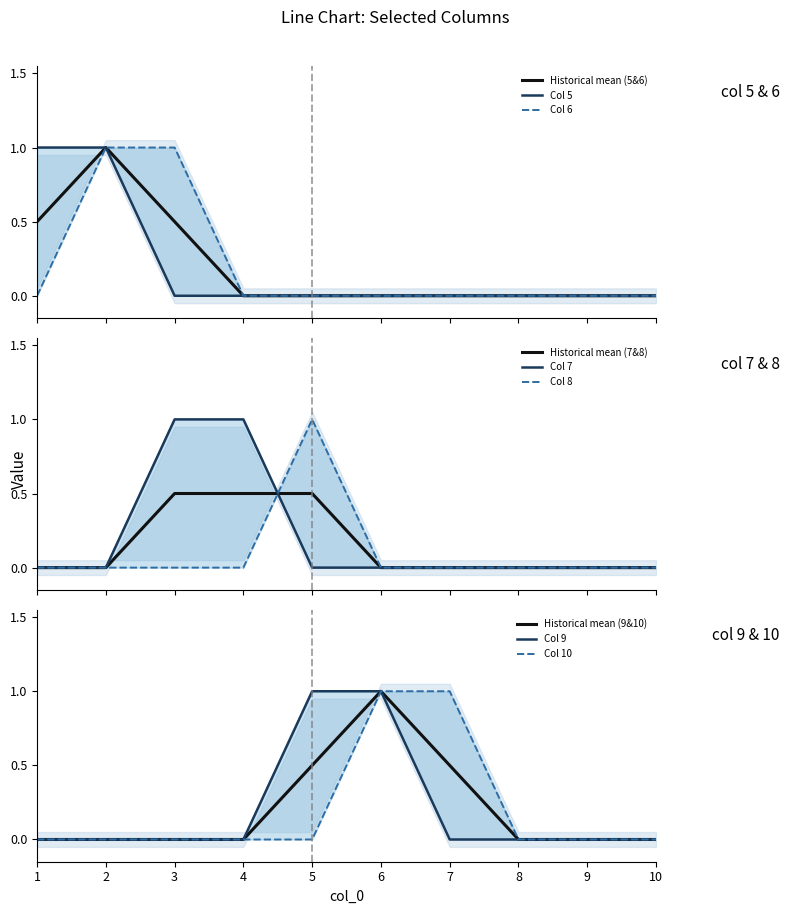

What is the difference between the maximum and minimum values in the 9 series?

1